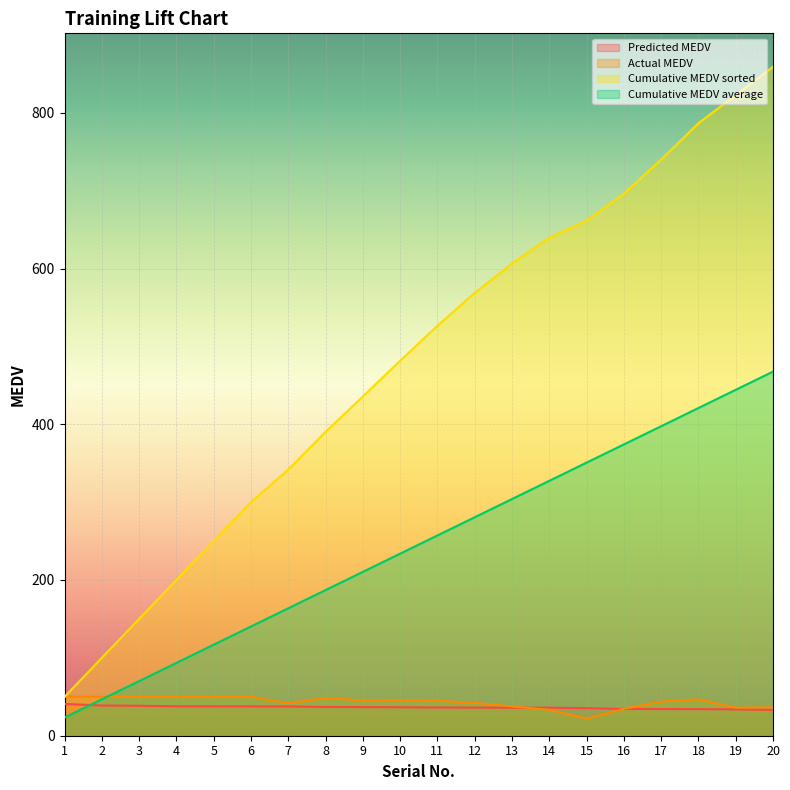

What is the difference between the highest and lowest values at 8?

353.2